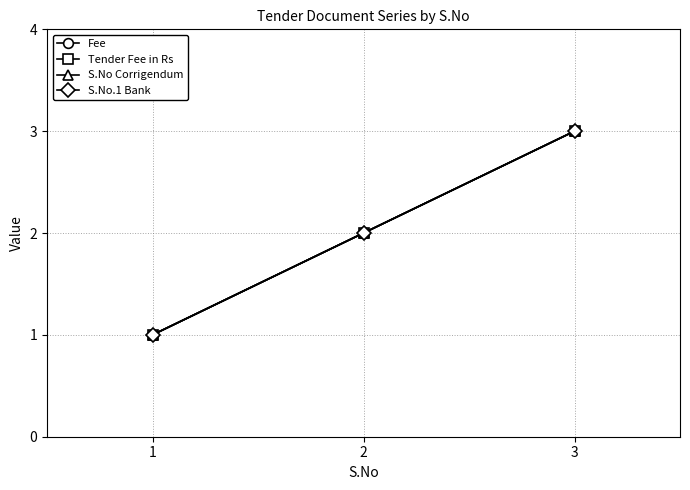

At how many categories does at least one series exceed 1?

2